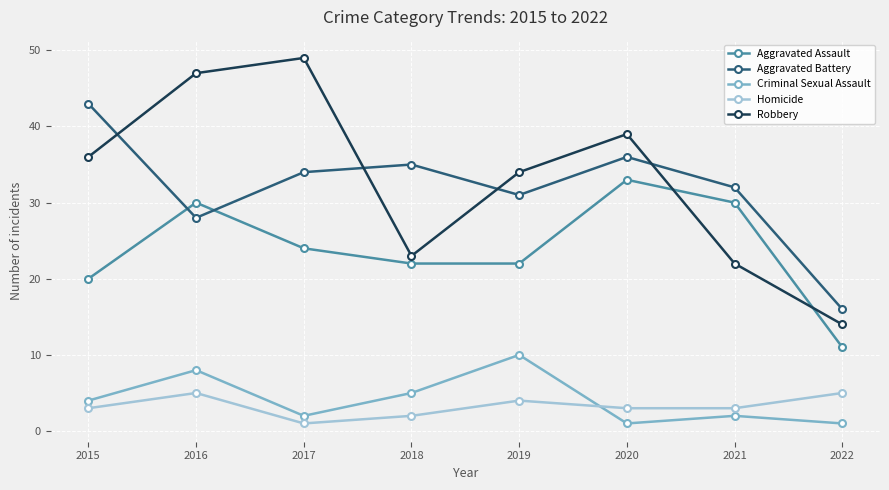

Reading left to right, list all the values displayed in this chart.

Aggravated Assault: 2015=20	2016=30	2017=24	2018=22	2019=22	2020=33	2021=30	2022=11
Aggravated Battery: 2015=43	2016=28	2017=34	2018=35	2019=31	2020=36	2021=32	2022=16
Criminal Sexual Assault: 2015=4	2016=8	2017=2	2018=5	2019=10	2020=1	2021=2	2022=1
Homicide: 2015=3	2016=5	2017=1	2018=2	2019=4	2020=3	2021=3	2022=5
Robbery: 2015=36	2016=47	2017=49	2018=23	2019=34	2020=39	2021=22	2022=14